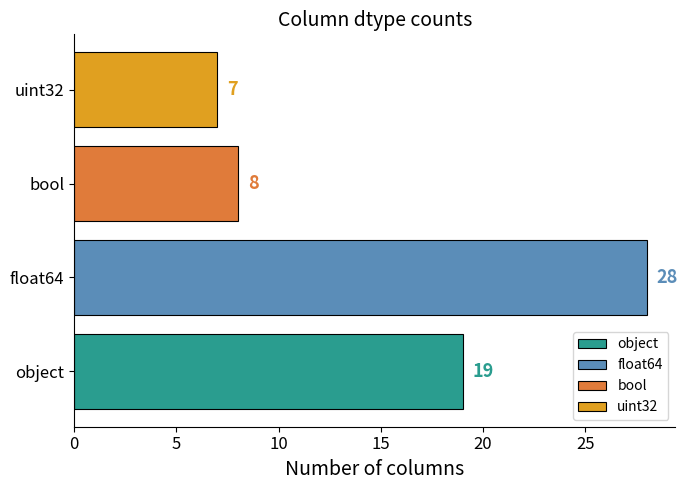

List the labels in order of value, largest first.

float64, object, bool, uint32